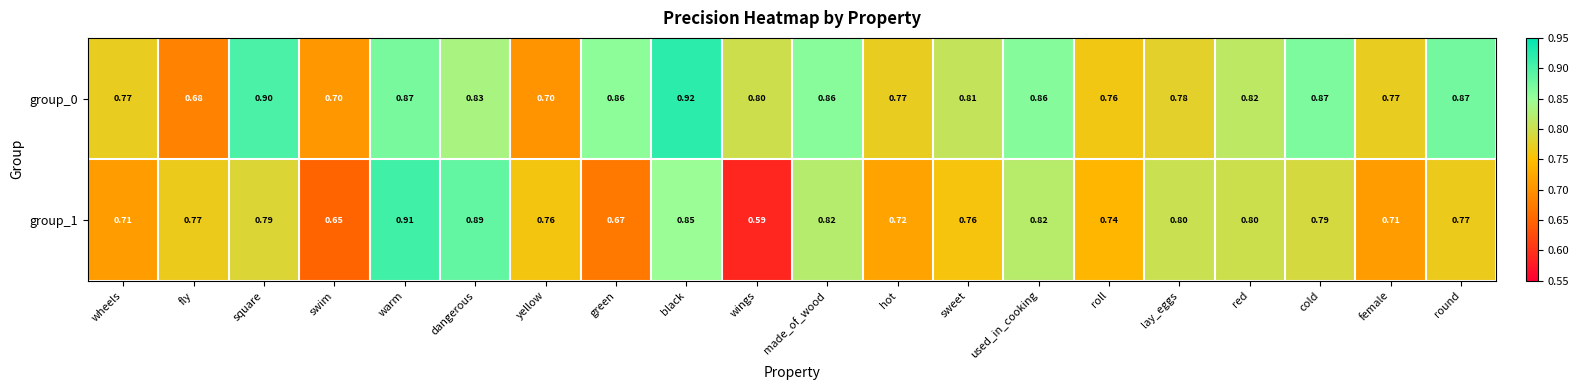

Is the value of group_1 at green greater than the value of group_0 at sweet?

No